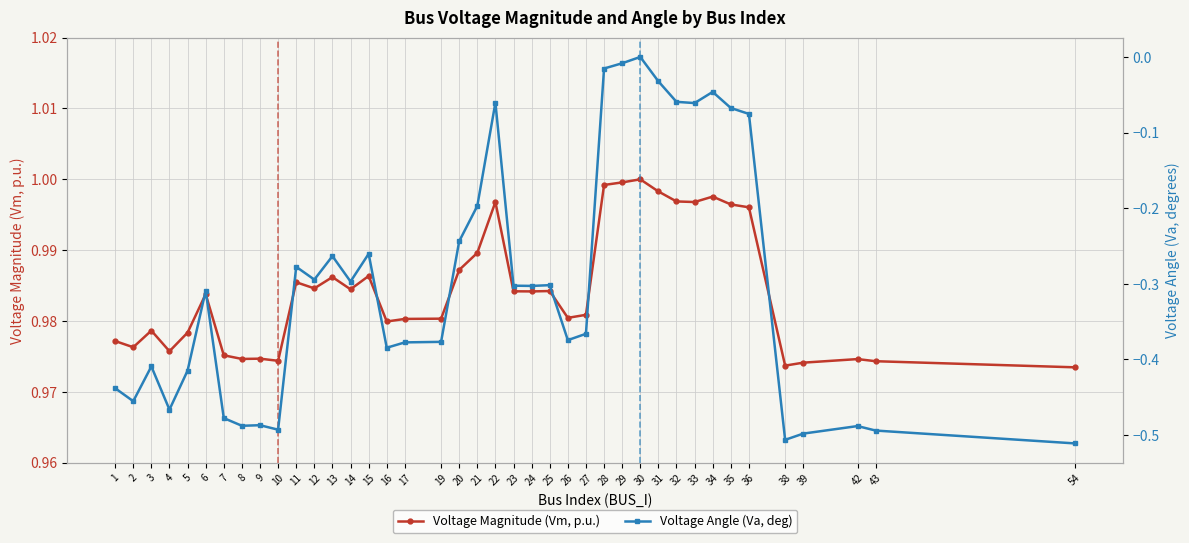

The value of Voltage Magnitude (Vm, p.u.) at 12 is 1.5. True or false?

False